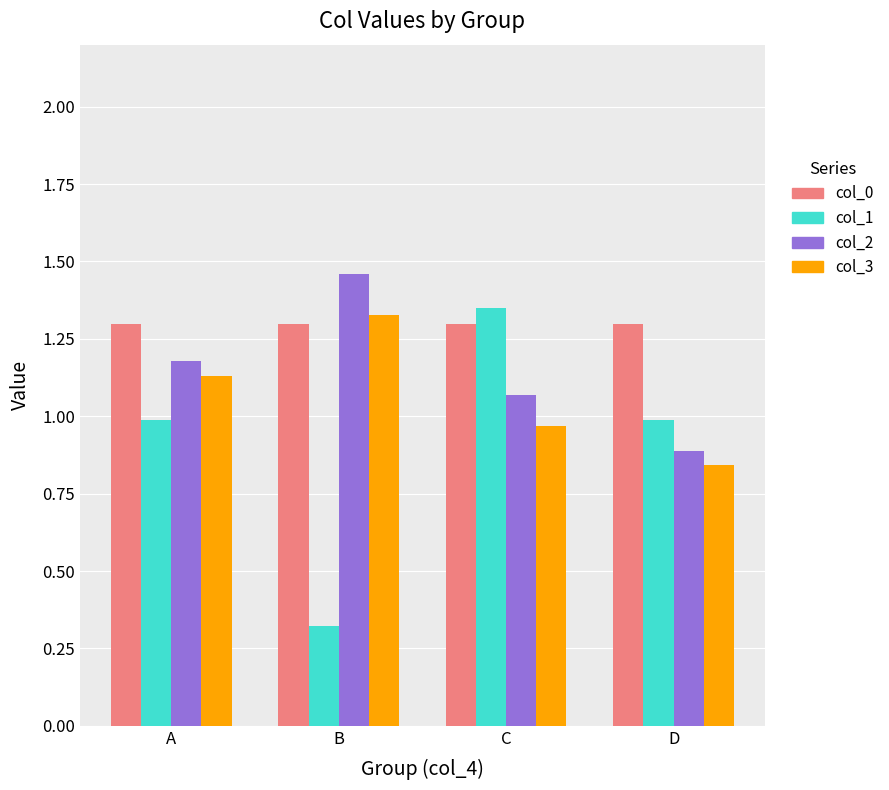

Does the chart contain stacked bars?

No